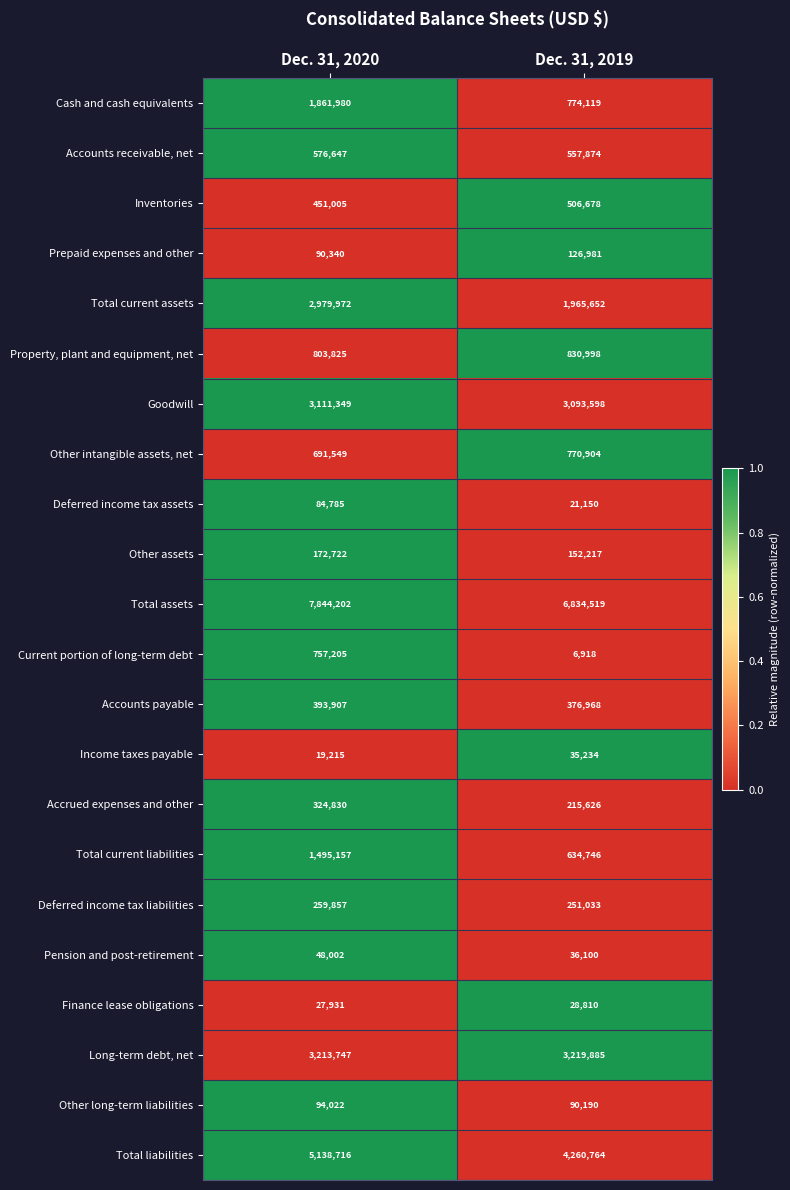

At which category does the chart reach its minimum across all series?

Dec. 31, 2019